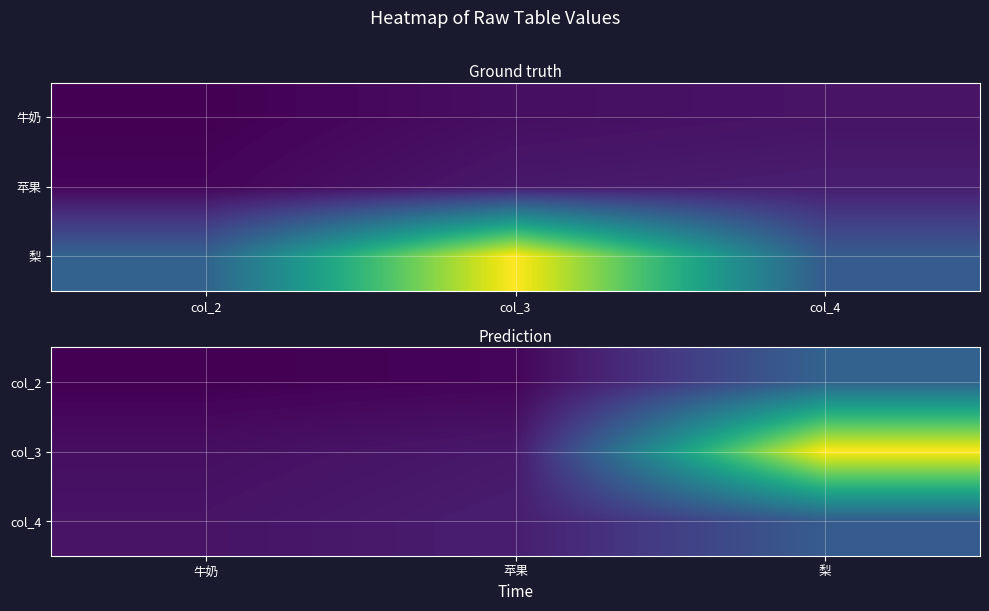

Between 牛奶 and 苹果, which series saw the biggest shift?

col_4